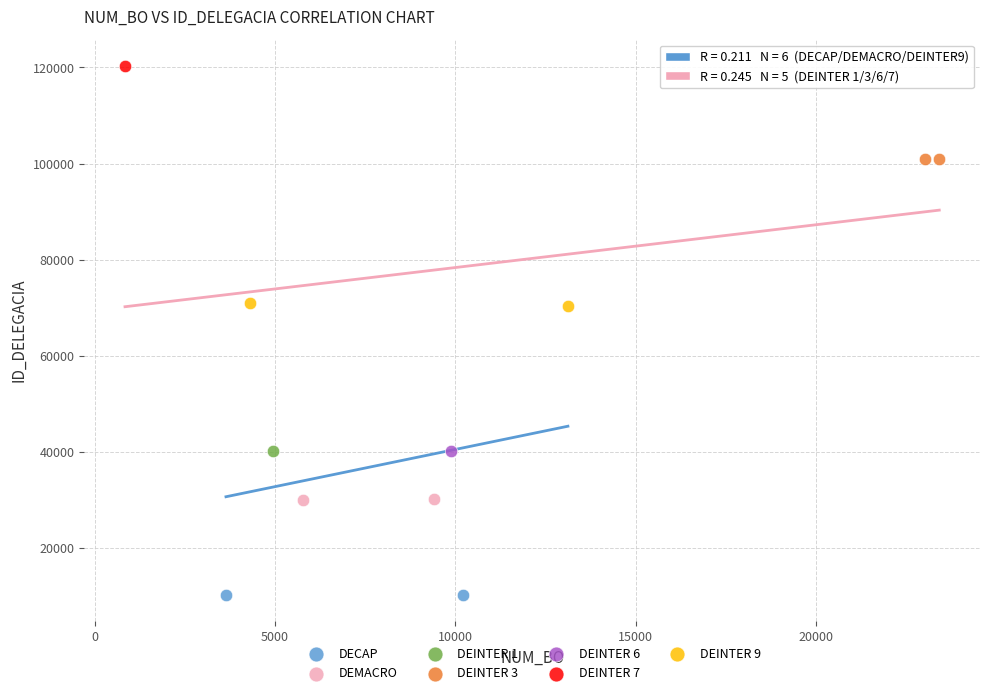

Which series reaches the maximum Y coordinate?

DEINTER 7